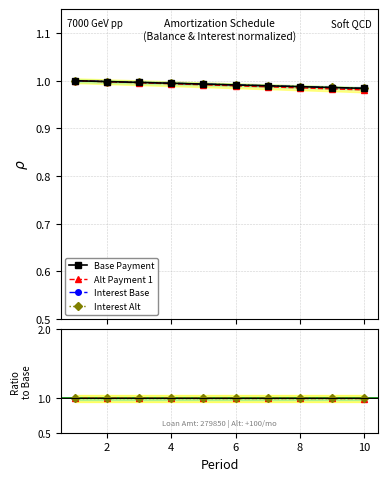

Is it true that Interest Base equals 1.7 at 8?

False